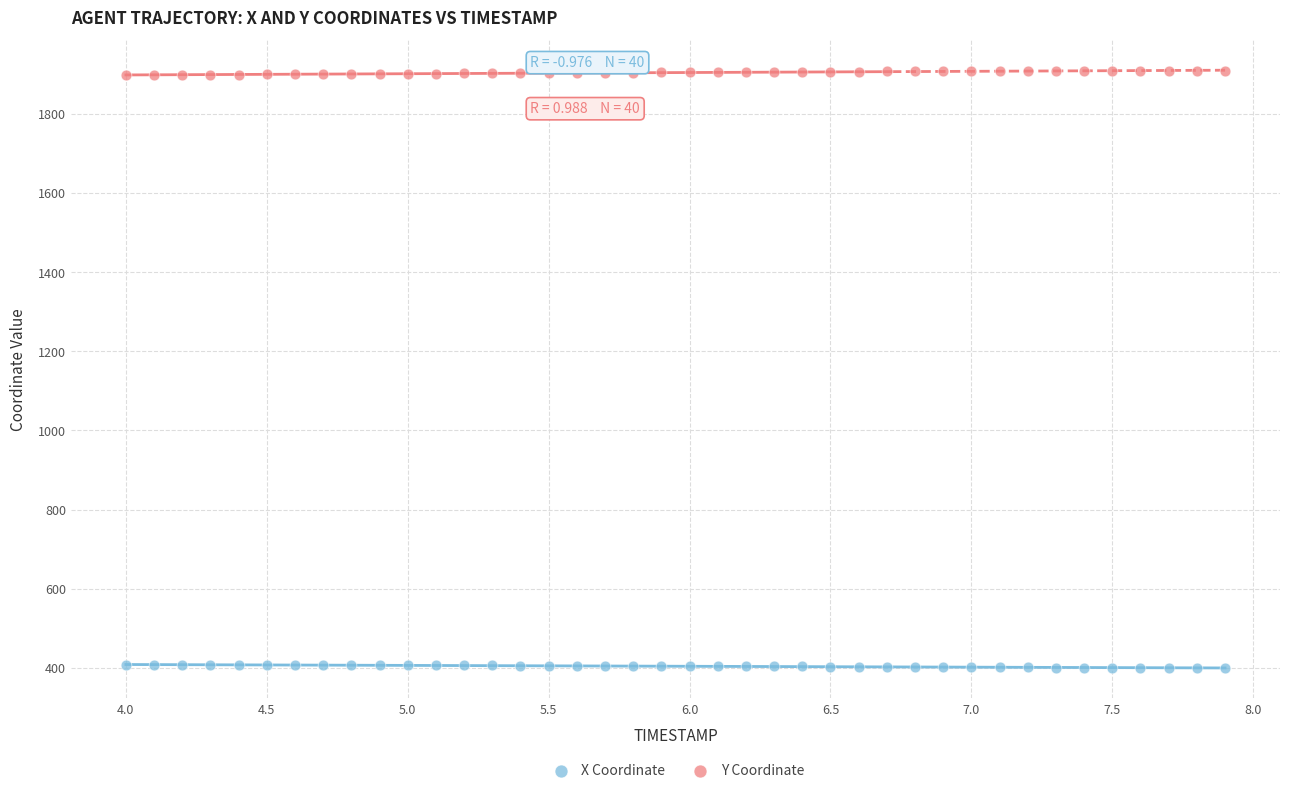

What is the X range (max minus min) for the scatter plot?

3.9